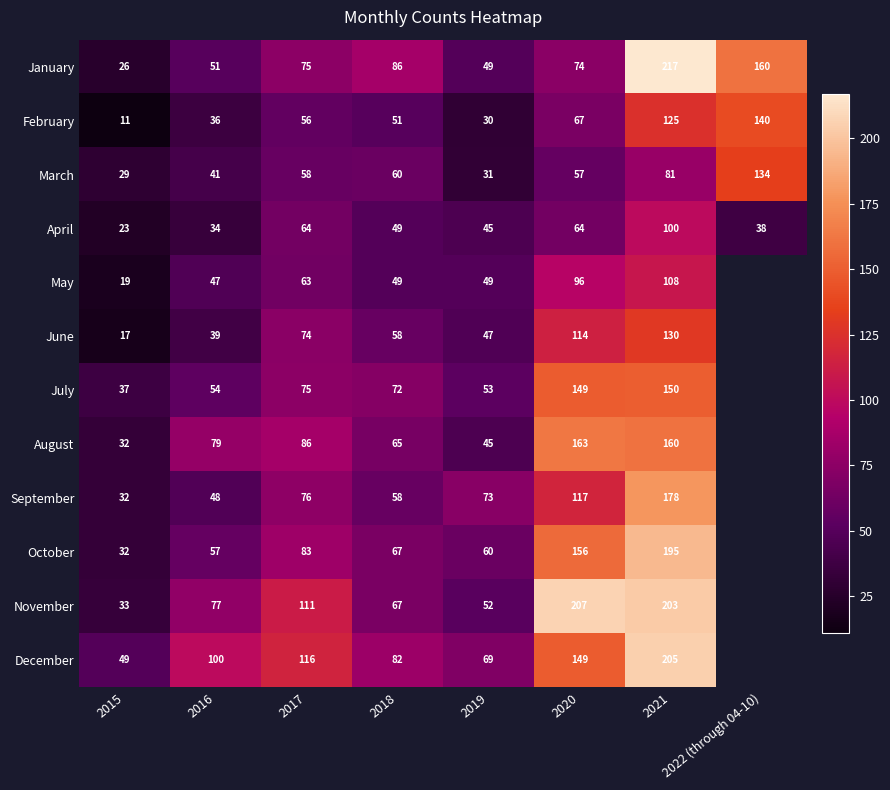

What is the total value across all series at 2021?

1852